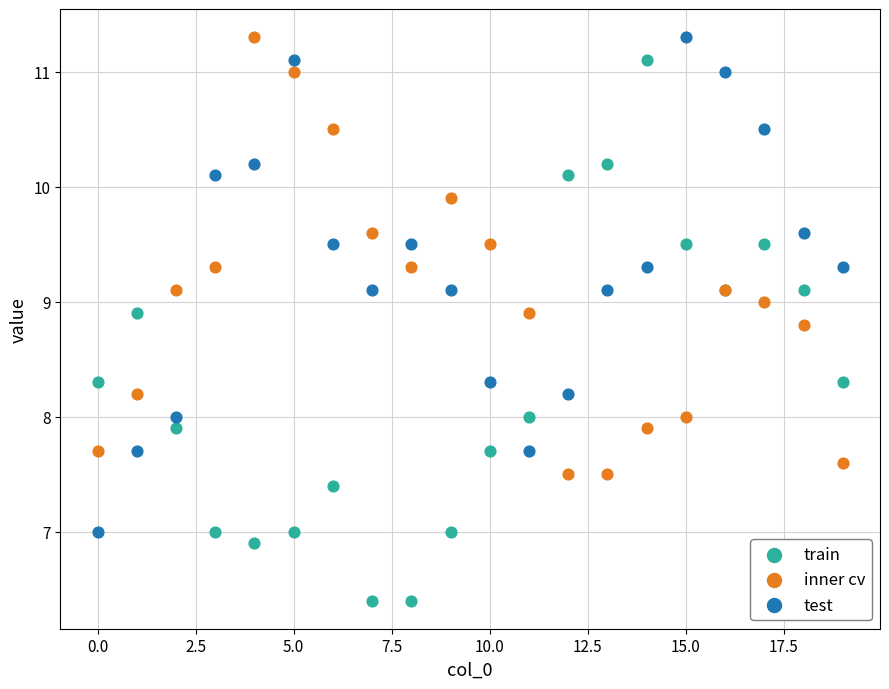

What are all the series names shown in the legend?

train, inner cv, test